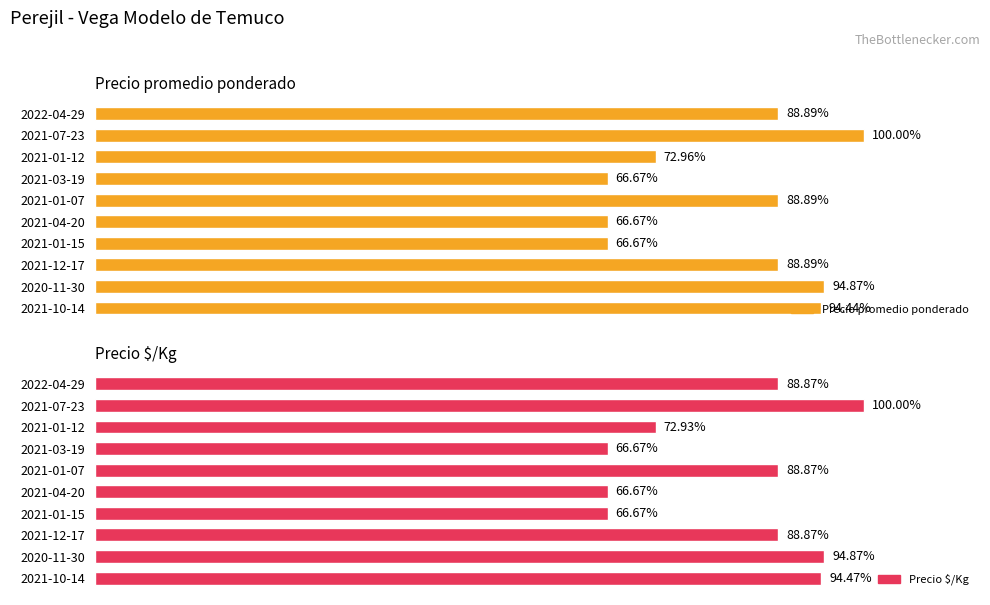

Does the chart contain any negative values?

No